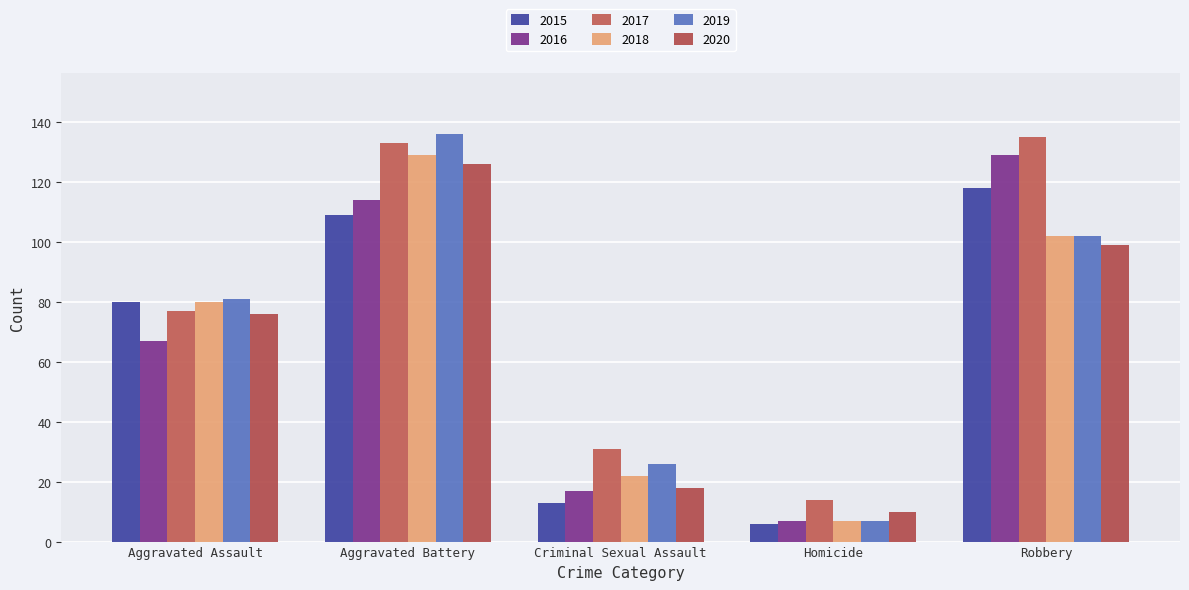

What is the label of the 4th bar from the right?

Aggravated Battery